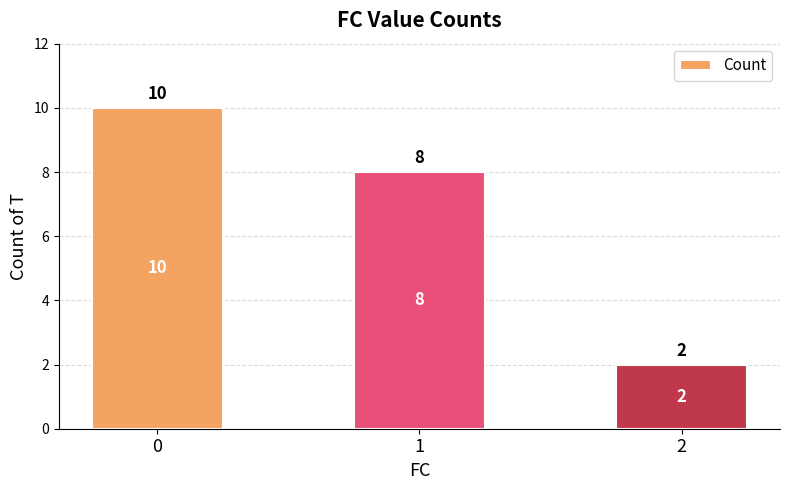

True or false: the data shows 10 at 0.

True